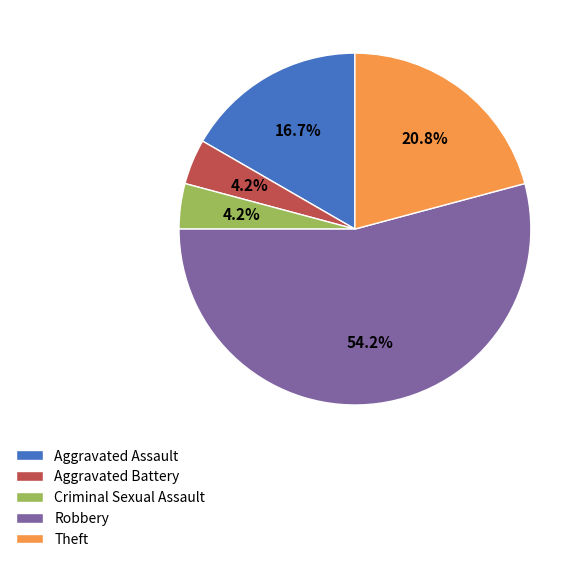

What is the ratio of the value at Theft to the value at Criminal Sexual Assault?

5.0